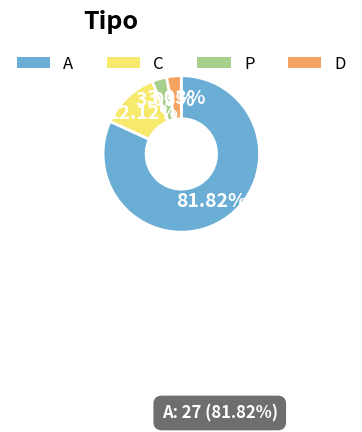

Is there any slice that represents more than half of the pie?

Yes